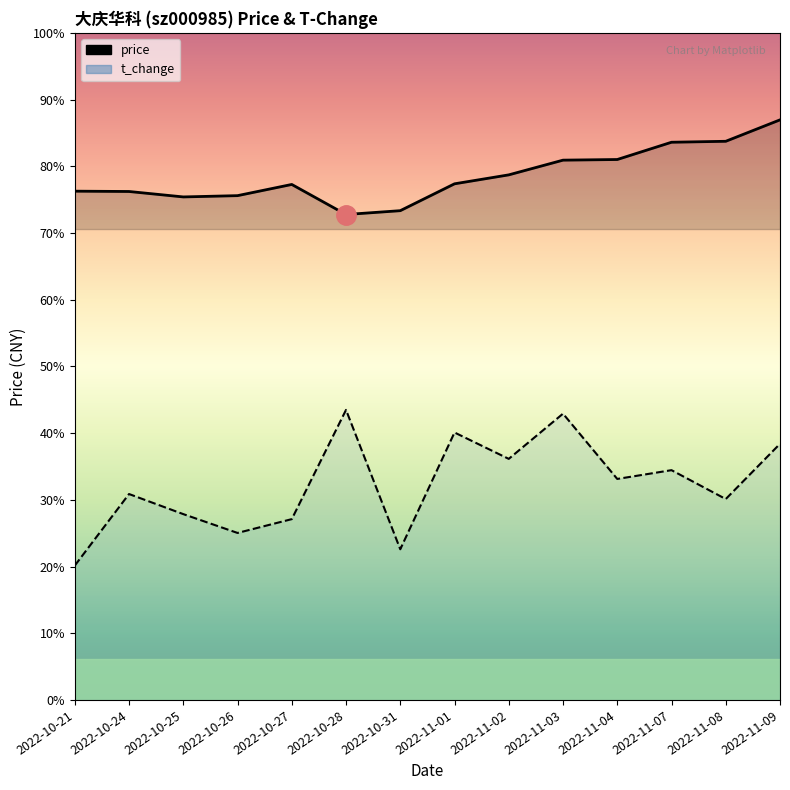

Which category has the highest value in the t_change series?

2022-10-28